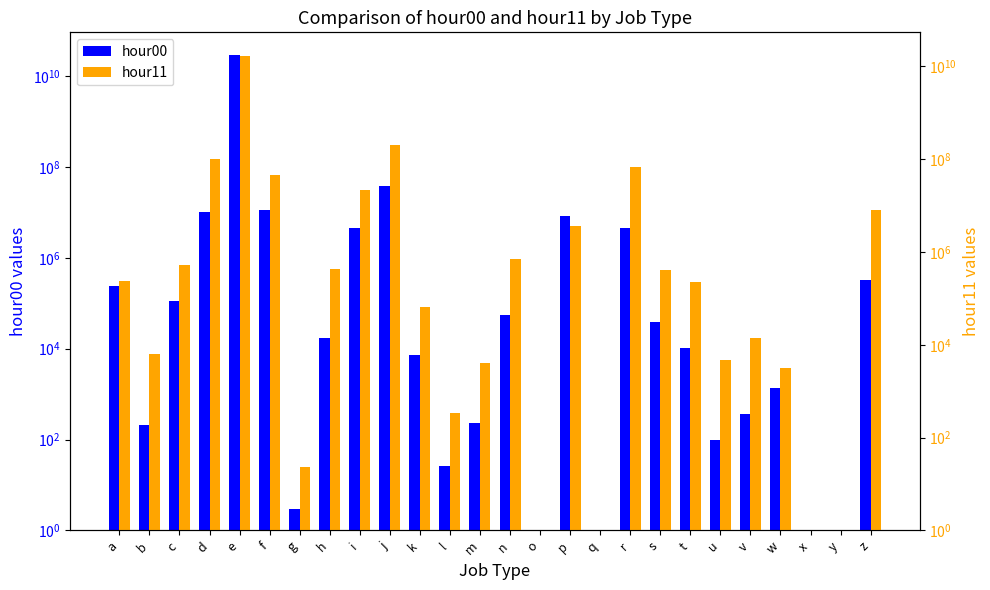

How many bars are there in each group?

2